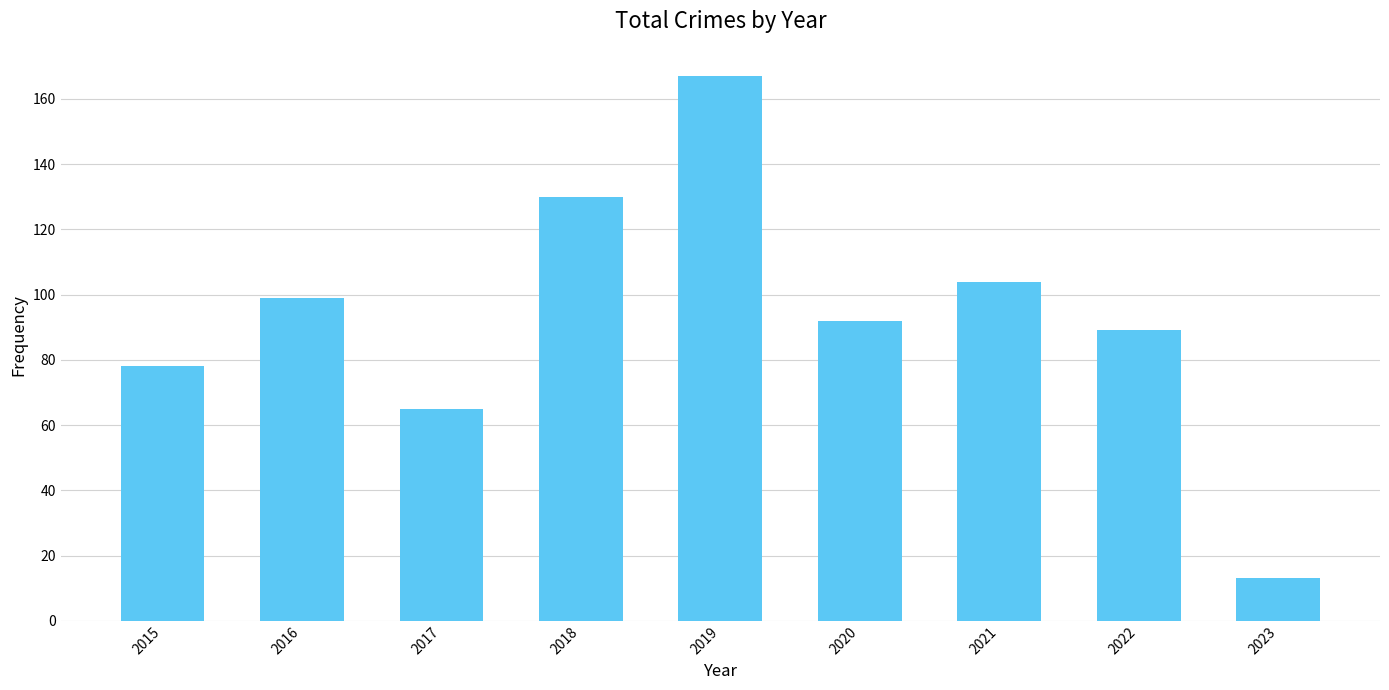

Approximately how many times larger is the value at 2023 compared to 2022?

0.1